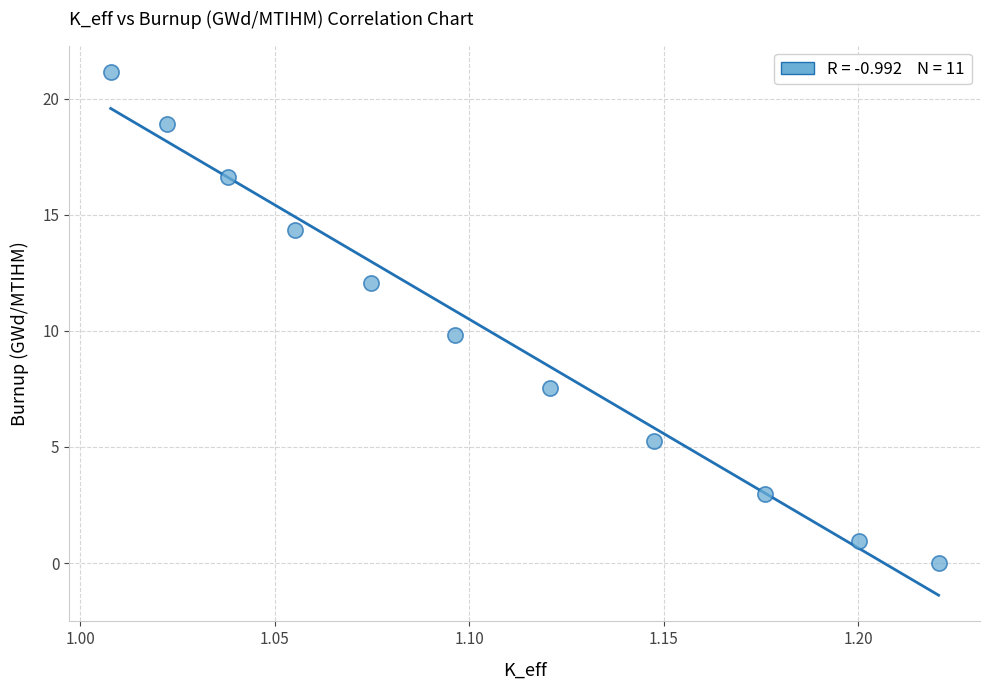

What is the average Y value?

10.0